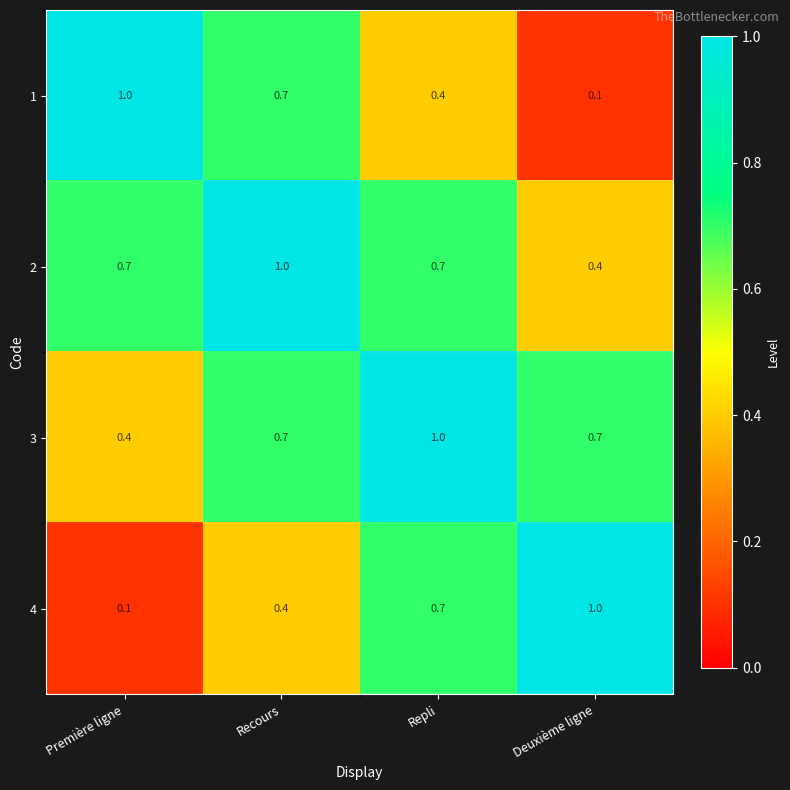

Reading left to right, what are all the values shown in this chart?

1: Première ligne=1.0	Recours=0.7	Repli=0.4	Deuxième ligne=0.1
2: Première ligne=0.7	Recours=1.0	Repli=0.7	Deuxième ligne=0.4
3: Première ligne=0.4	Recours=0.7	Repli=1.0	Deuxième ligne=0.7
4: Première ligne=0.1	Recours=0.4	Repli=0.7	Deuxième ligne=1.0